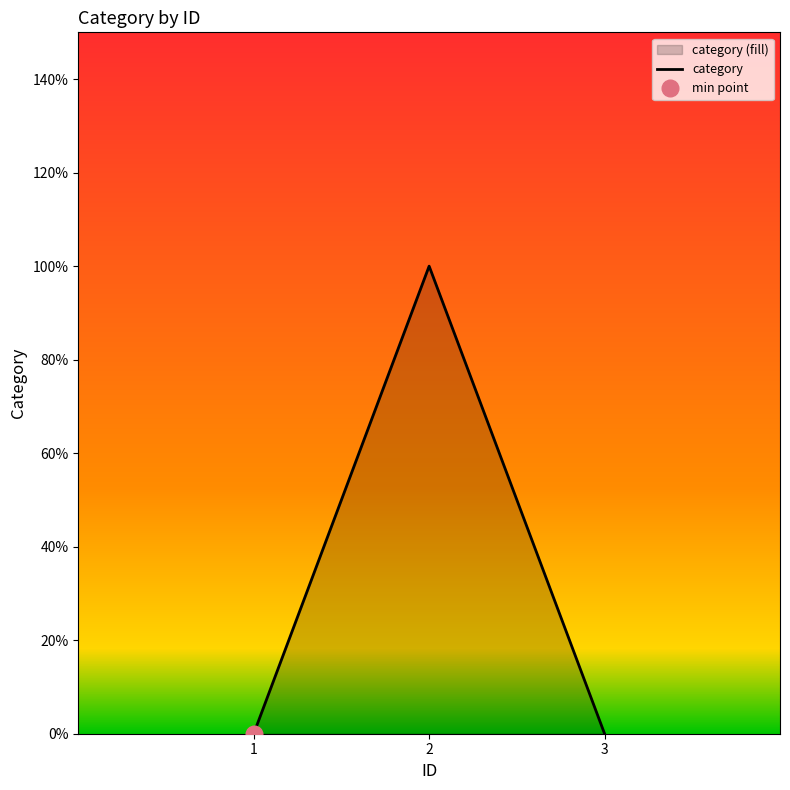

True or false: the data shows 0 at 2.

False